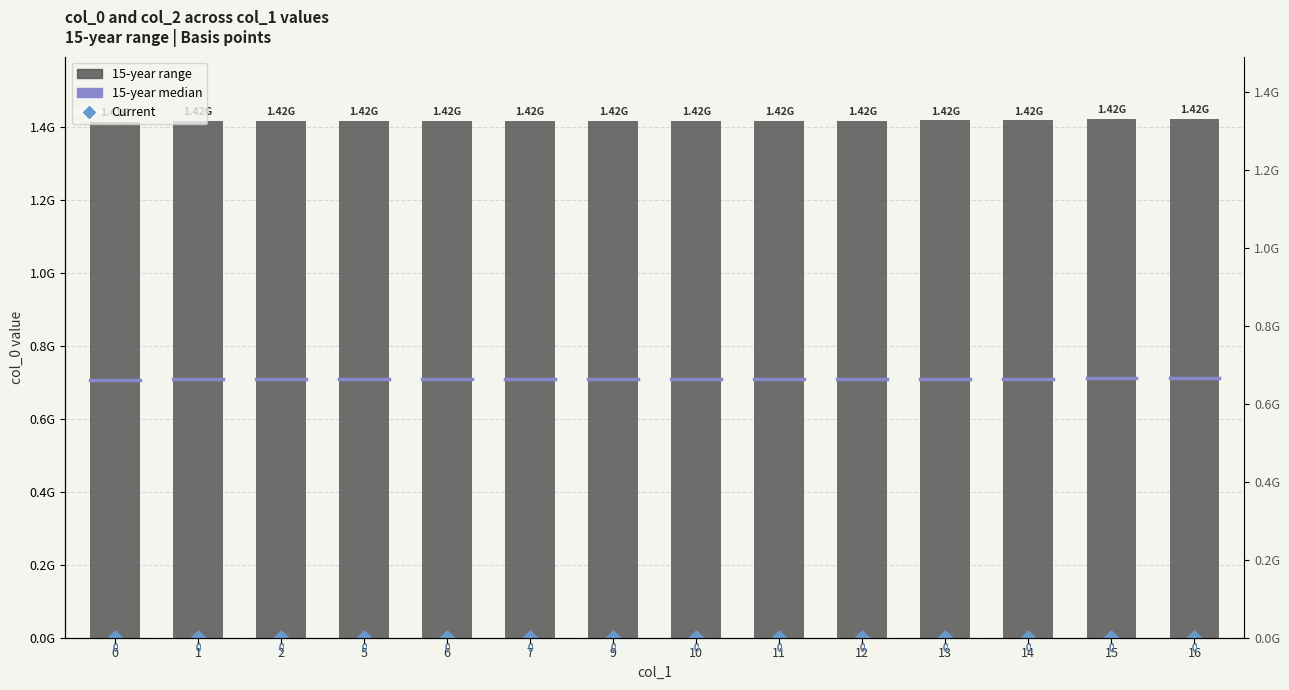

Is the value of Current at 7 greater than the value of 15-year range at 7?

No